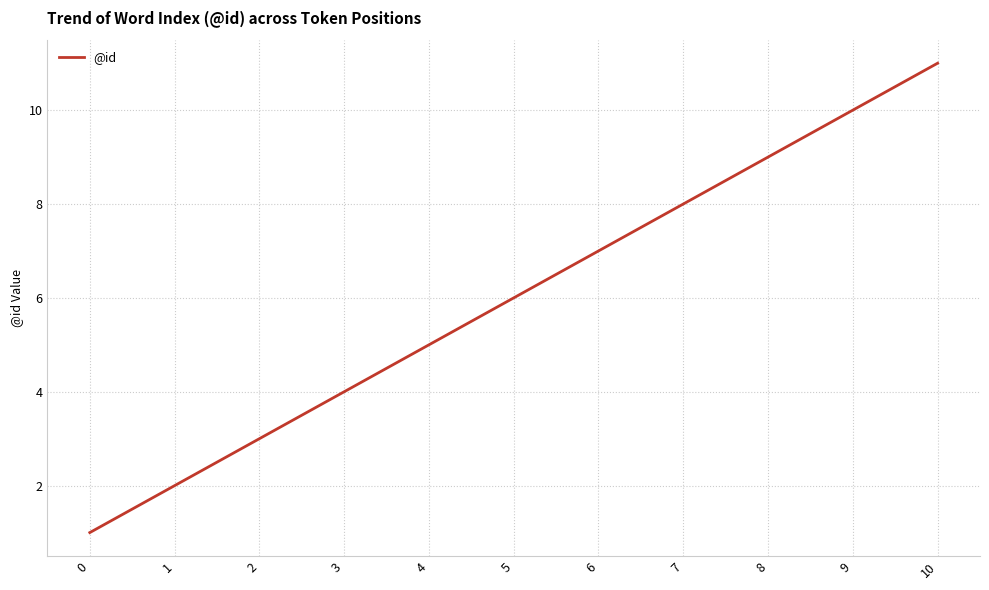

List the labels in order of value, largest first.

10, 9, 8, 7, 6, 5, 4, 3, 2, 1, 0